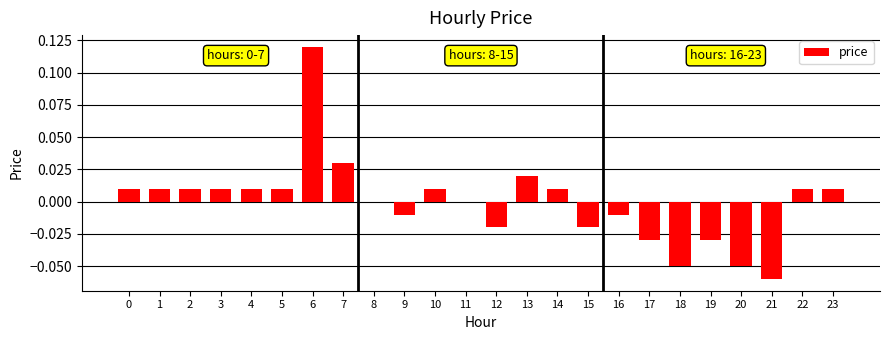

Is it true that the value at 11 is 0.0?

True